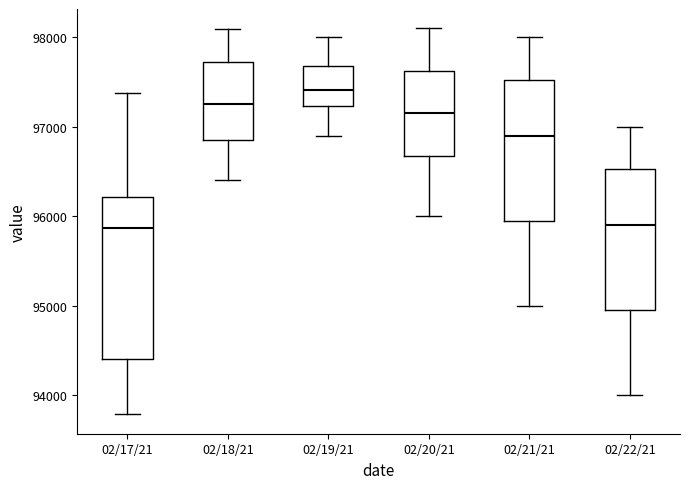

Comparing the boxes themselves (not the whiskers), which one is the tallest?

02/17/21